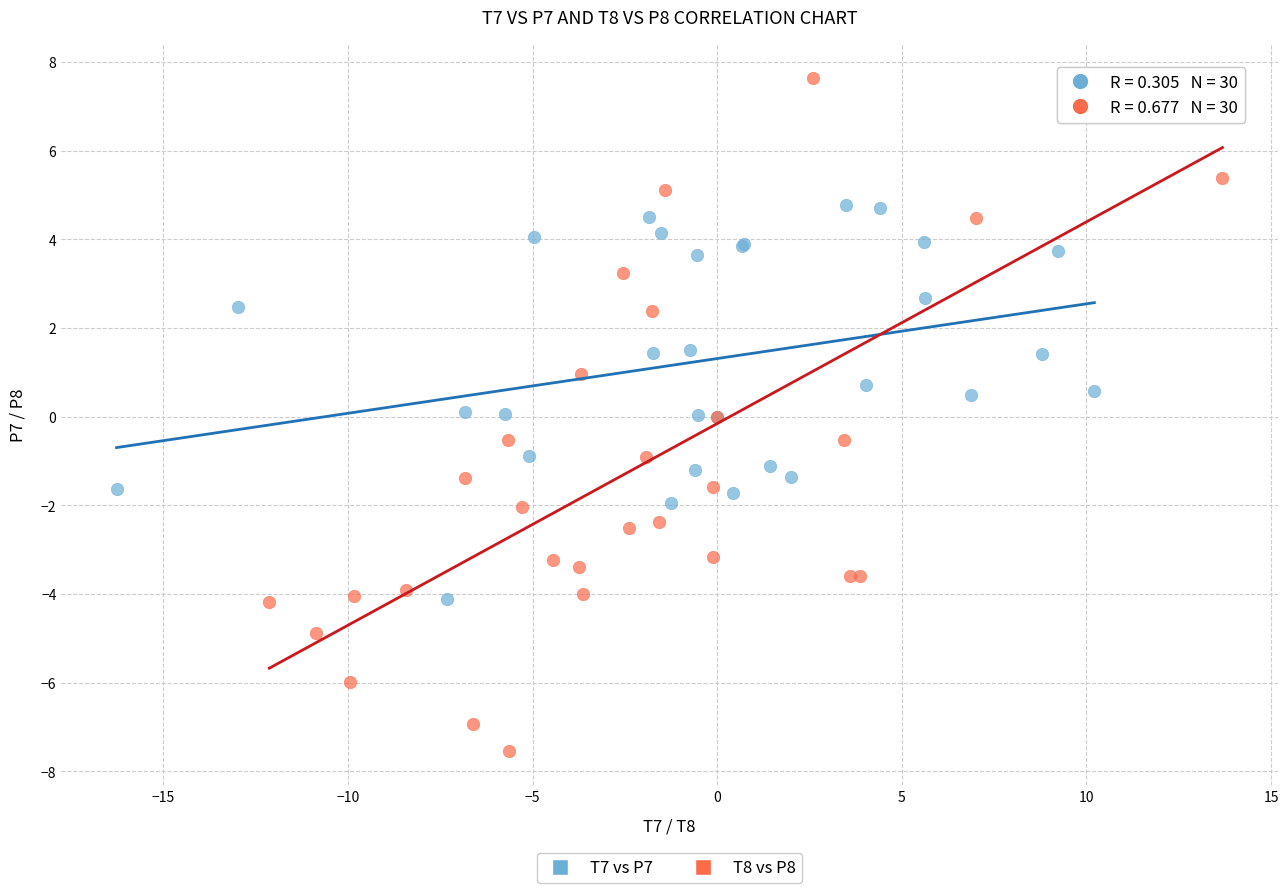

Which series reaches the minimum Y coordinate?

T8 vs P8